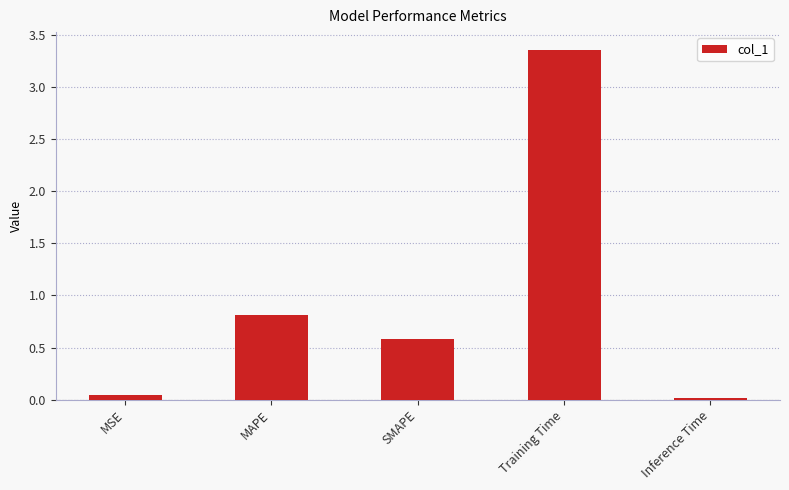

Which category has the highest value across all series?

Training Time